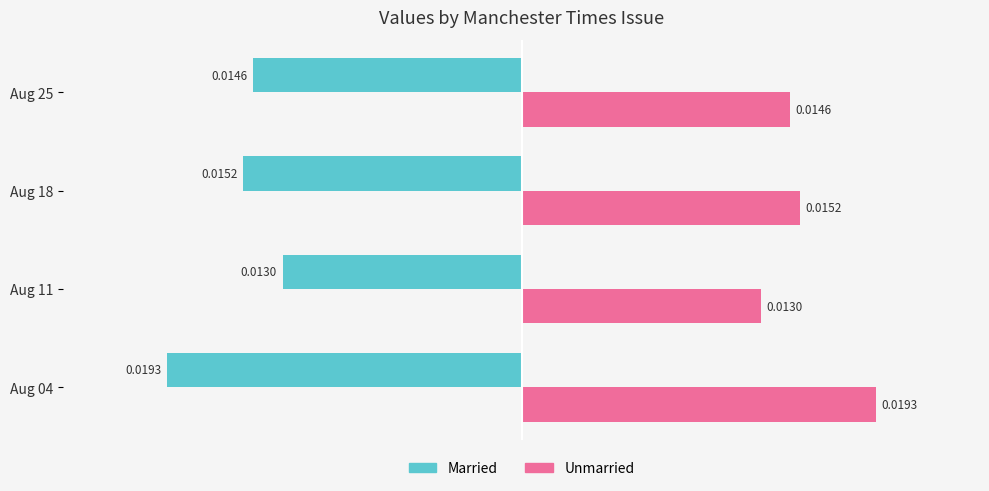

What is the sum of all Married values?

-0.1